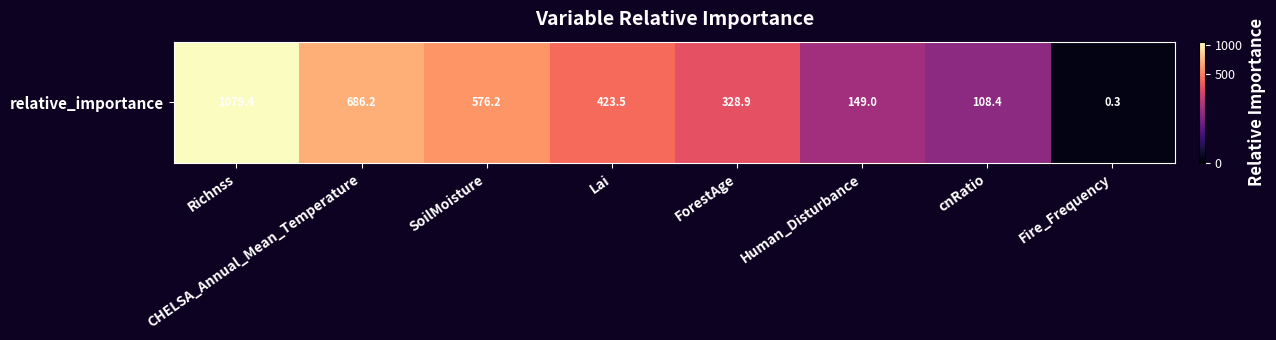

Between ForestAge and Lai, which is larger?

Lai